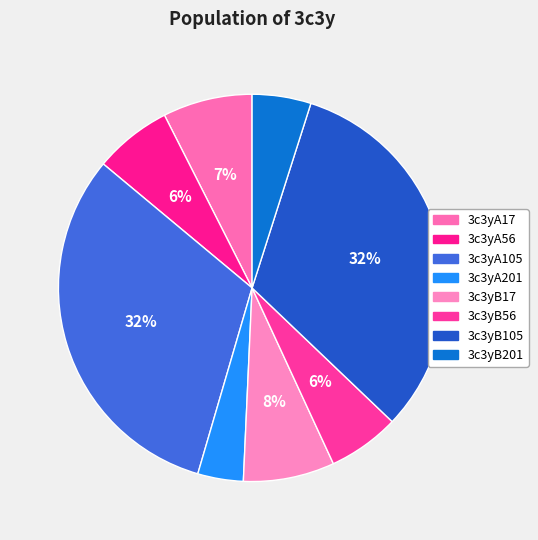

Which category has the biggest portion of the pie?

3c3yB105